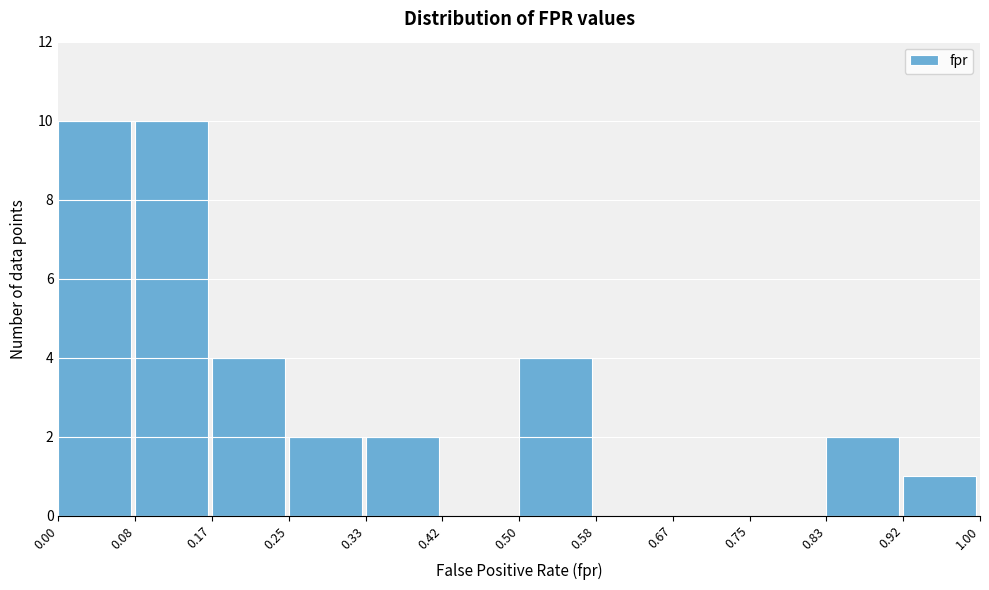

Reading left to right, list every bar in this chart as the range it spans on the x-axis followed by its height. The values are not printed on the chart, so give them approximately, as read against the axis.

0.00 to 0.08: 10
0.08 to 0.17: 10
0.17 to 0.25: 4
0.25 to 0.33: 2
0.33 to 0.42: 2
0.42 to 0.50: 0
0.50 to 0.58: 4
0.58 to 0.67: 0
0.67 to 0.75: 0
0.75 to 0.83: 0
0.83 to 0.92: 2
0.92 to 1.00: 1